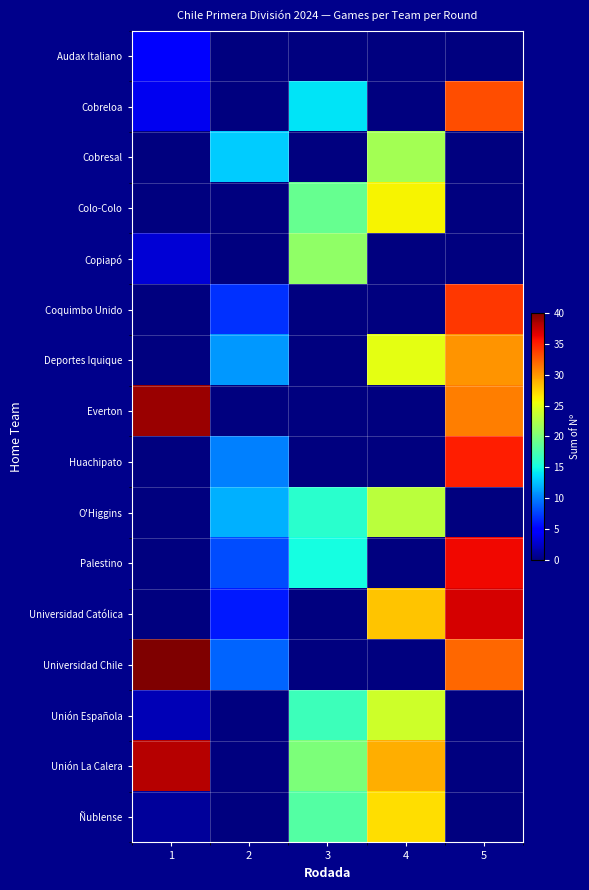

What is the total value across all series at 2?

76